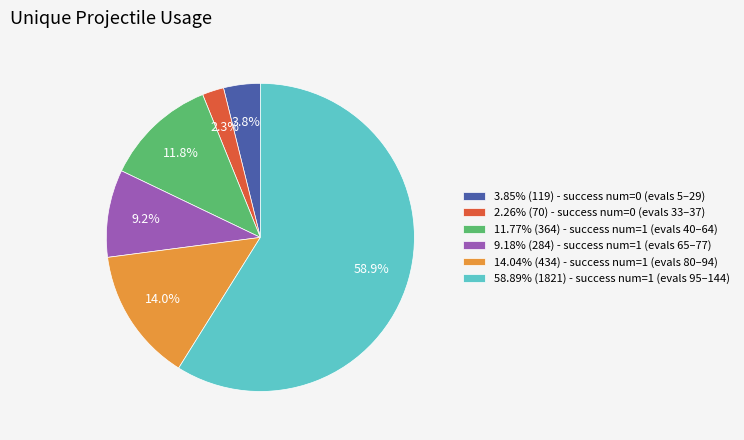

Is there any slice that represents more than half of the pie?

Yes